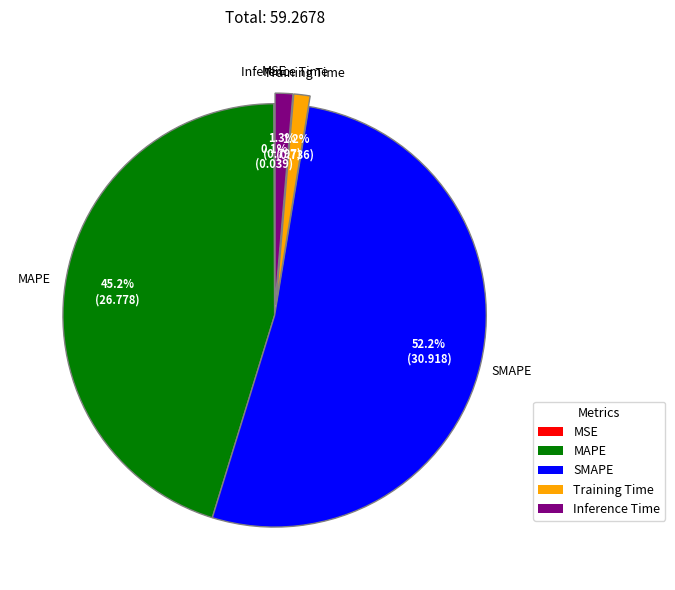

What is the largest slice in the pie chart?

SMAPE